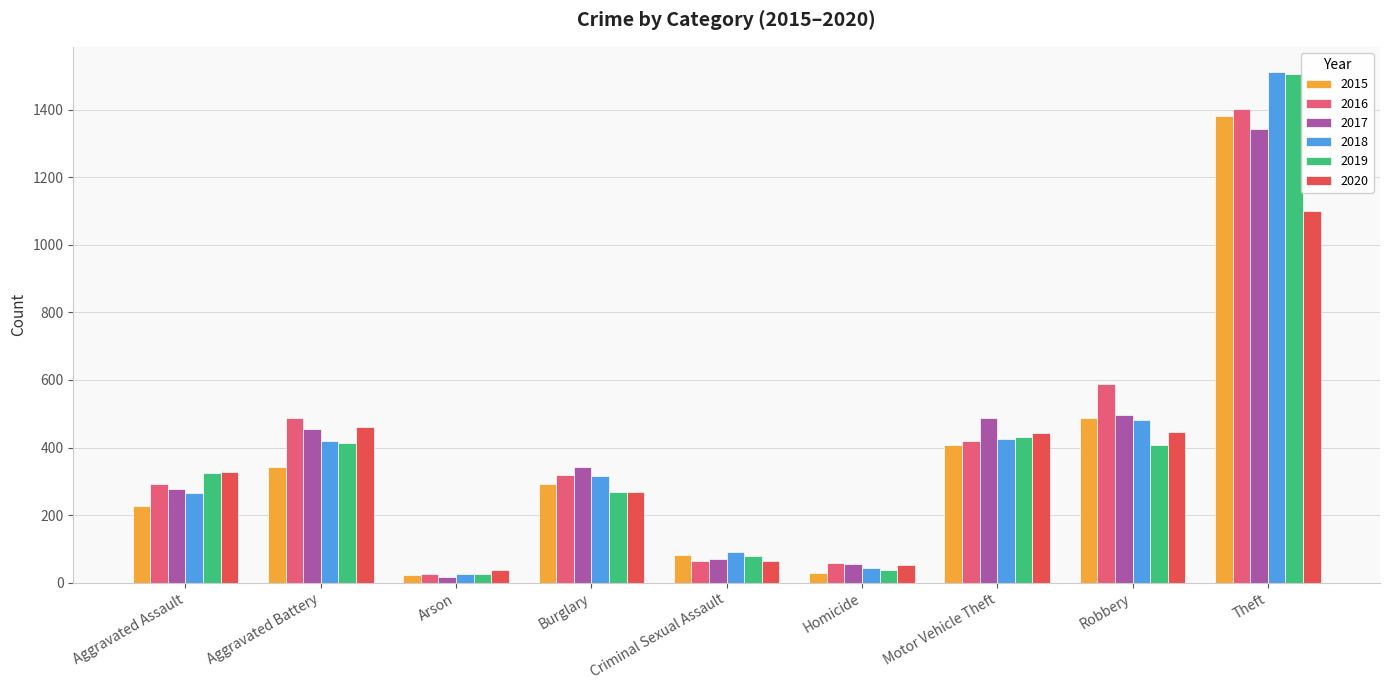

Is it true that 2018 equals 482 at Robbery?

True